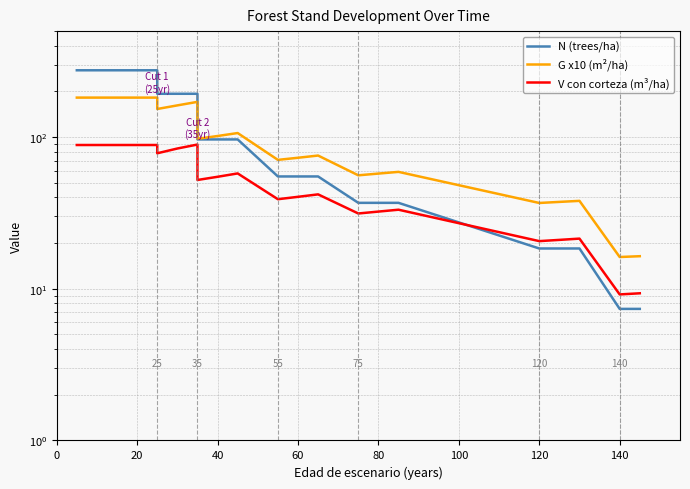

The value of V con corteza (m³/ha) at 0 is 88.7. True or false?

True